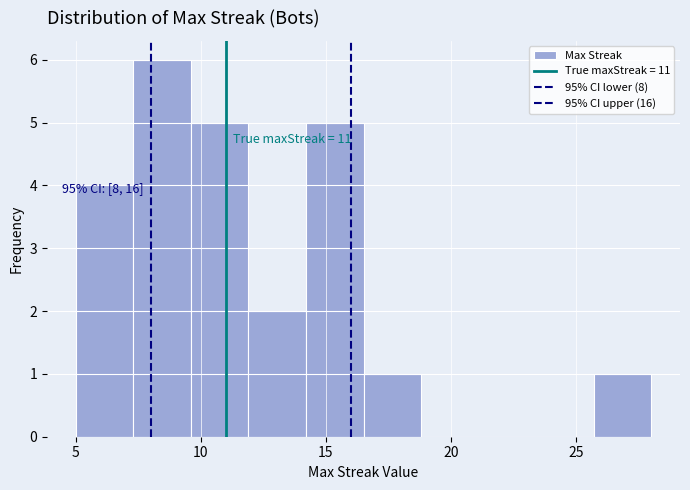

Which range on the x-axis has the tallest bar?

7.3 to 9.6